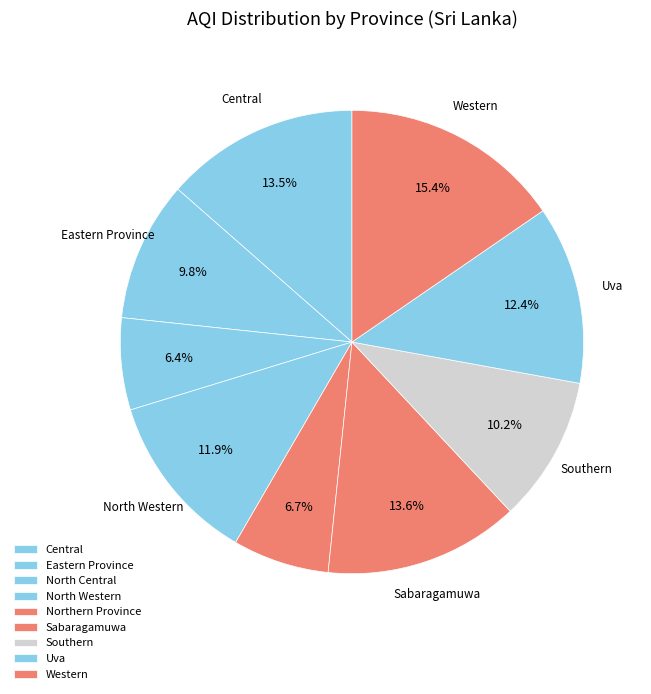

Which category has the biggest portion of the pie?

Western